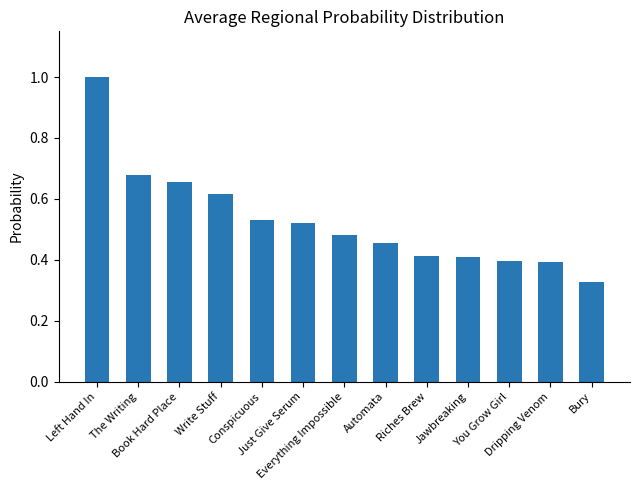

At which category does the chart reach its minimum across all series?

Bury